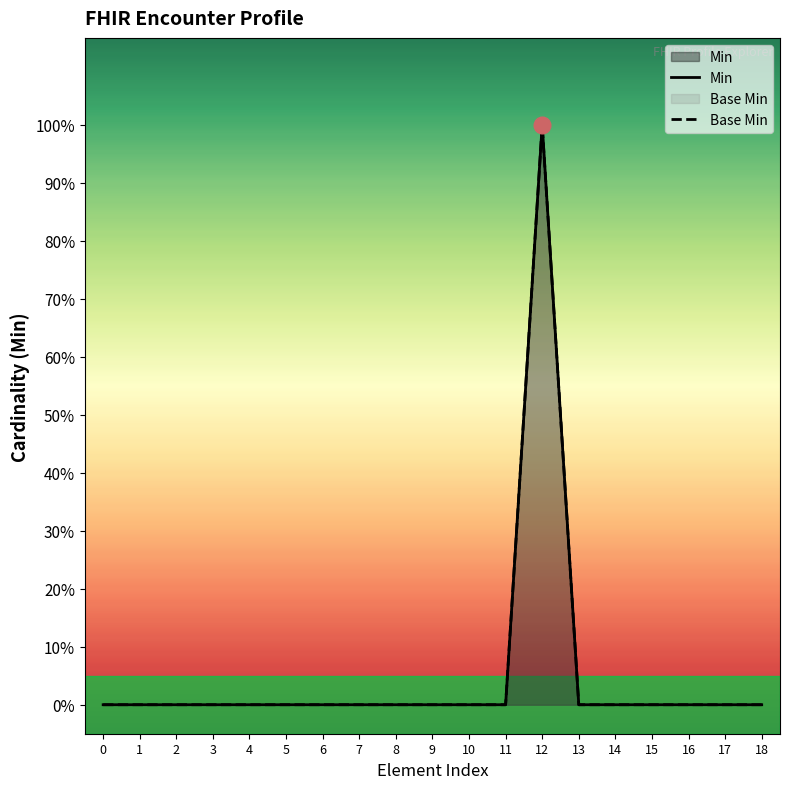

What is the maximum value for Base Min?

1